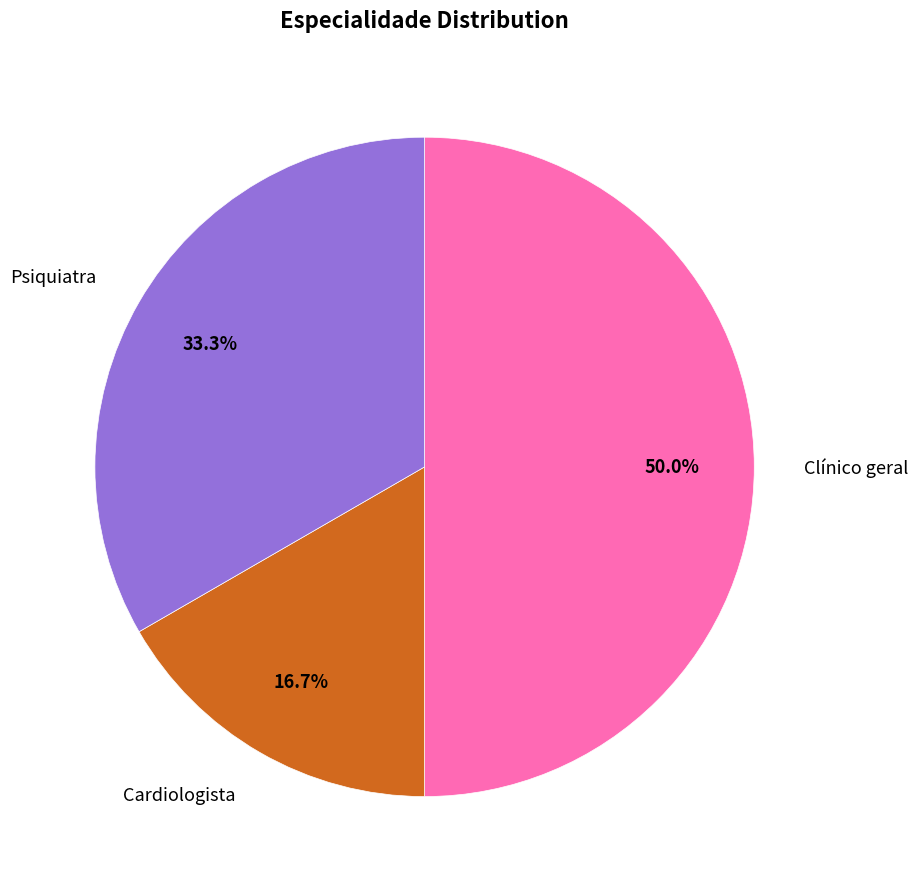

True or false: Psiquiatra accounts for 48% of the total.

False